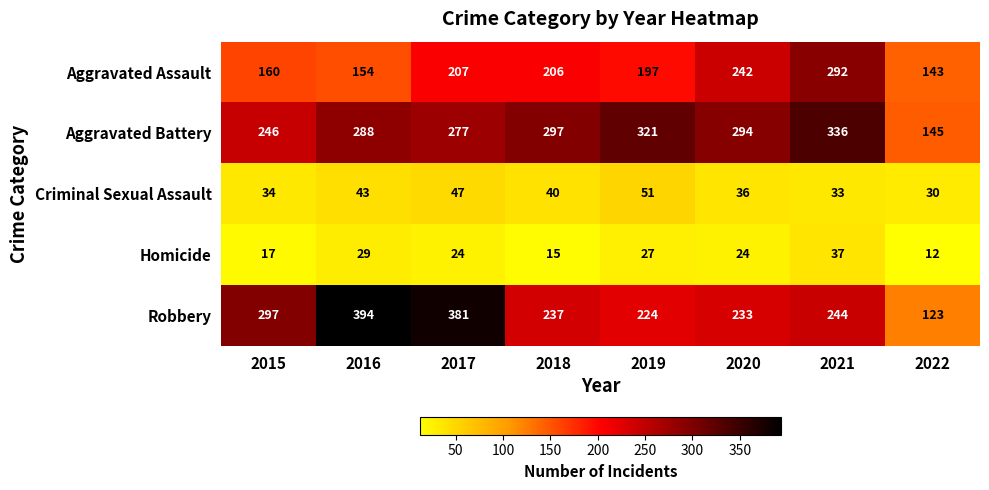

What is the difference between the highest and lowest values at 2015?

280